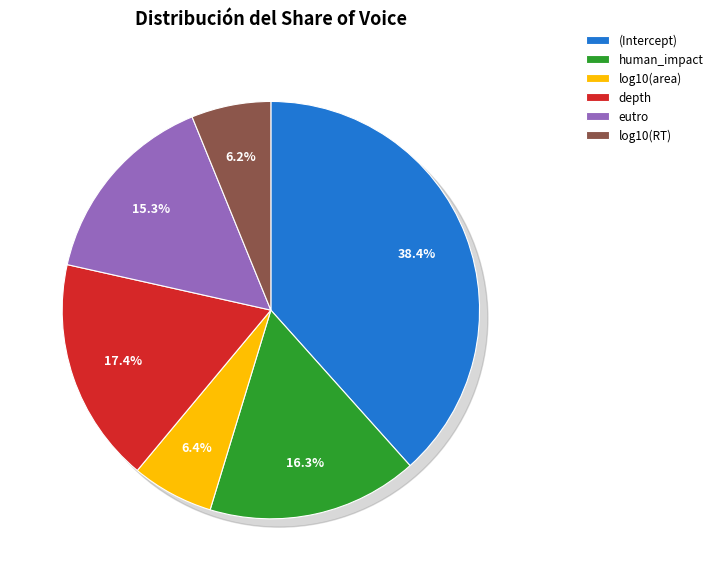

Rank the categories by value from lowest to highest.

log10(RT), log10(area), eutro, human_impact, depth, (Intercept)